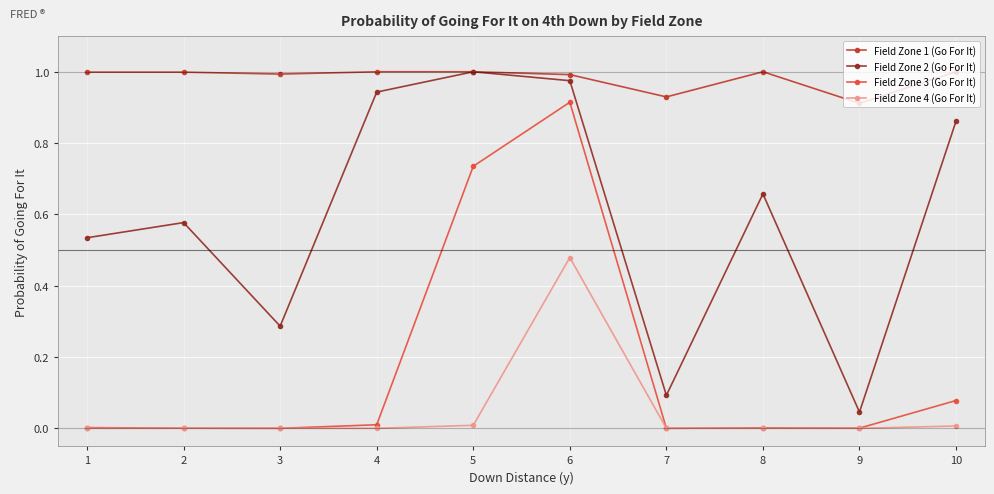

Which series has the largest total across all categories?

Field Zone 1 (Go For It)